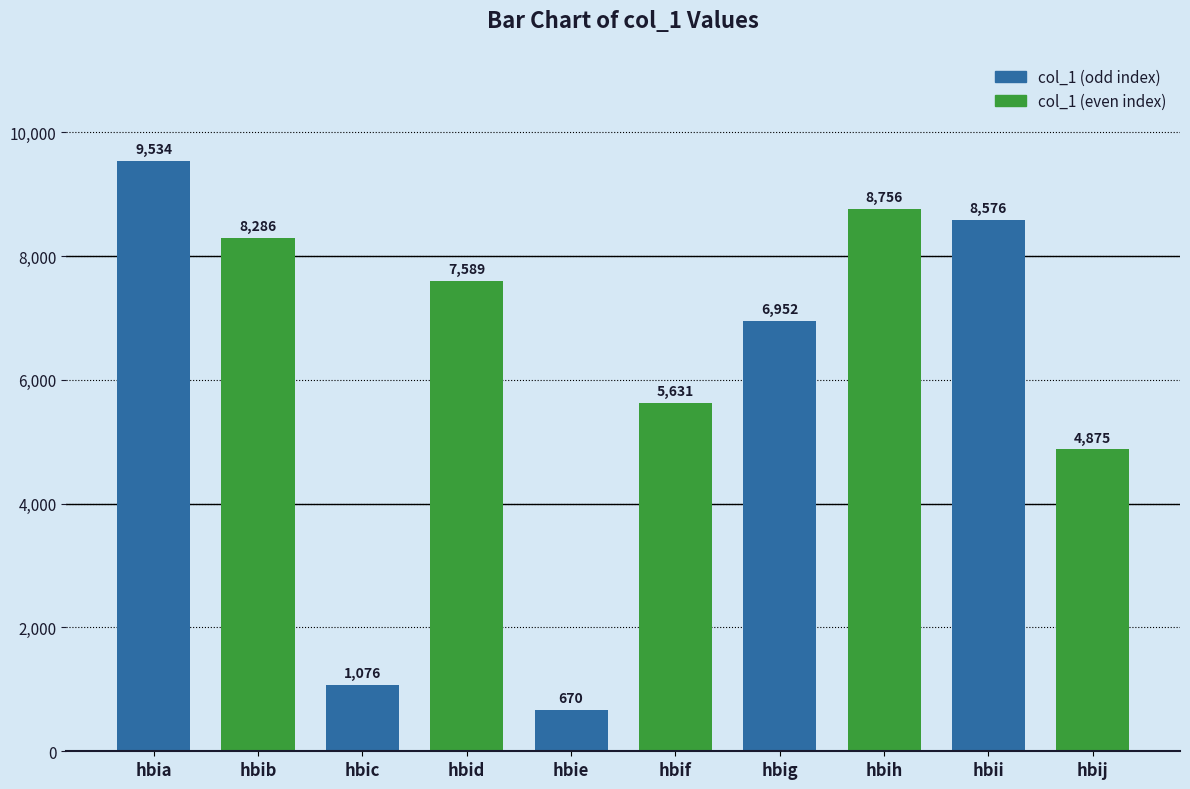

What is the approximate value at hbic, to the nearest 10?

1080